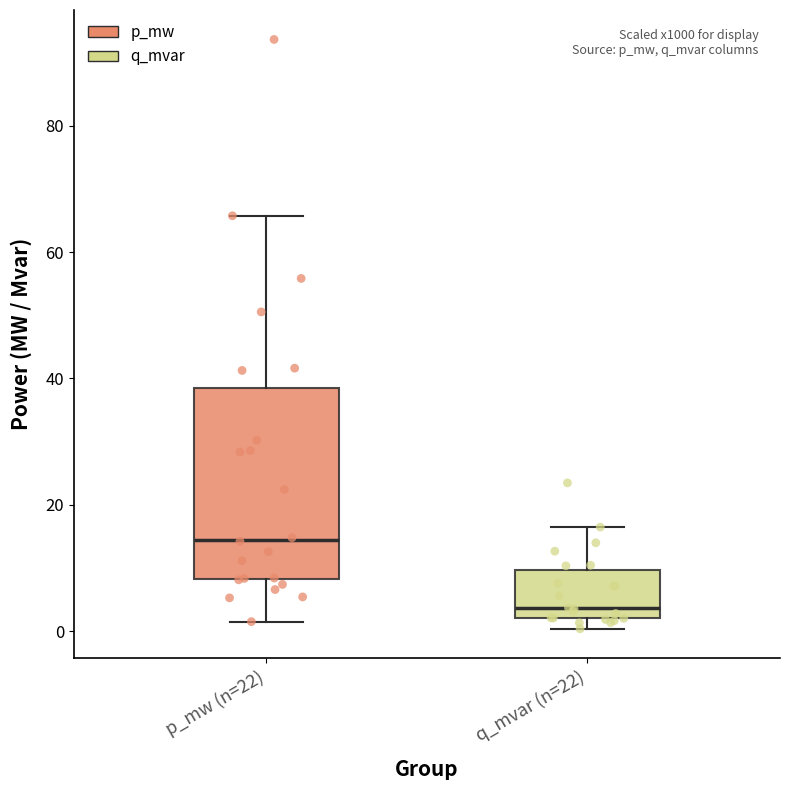

Reading left to right, read every box against the y-axis: the position of its median line, the range the box covers, and the ends of its whiskers. The values are not printed on the chart, so give them approximately, as read against the axis.

p_mw (n=22): median 14, box 8 to 38, whiskers 2 to 66
q_mvar (n=22): median 4, box 2 to 10, whiskers 0 to 16